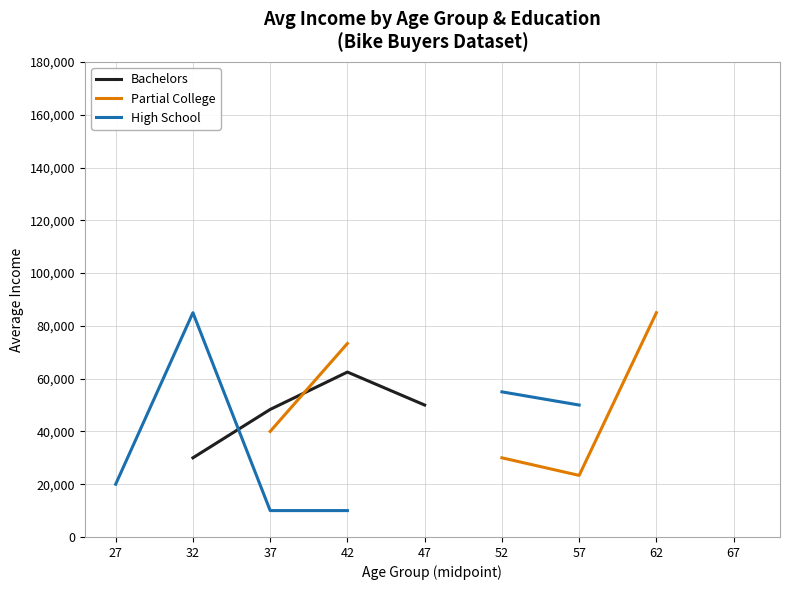

Does the chart display data point markers on the line(s)?

No